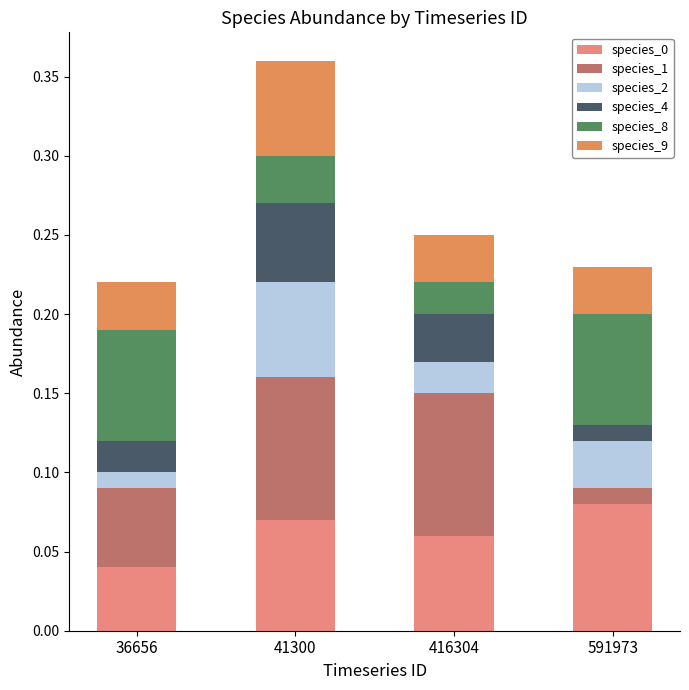

Count the number of data series in this chart.

6